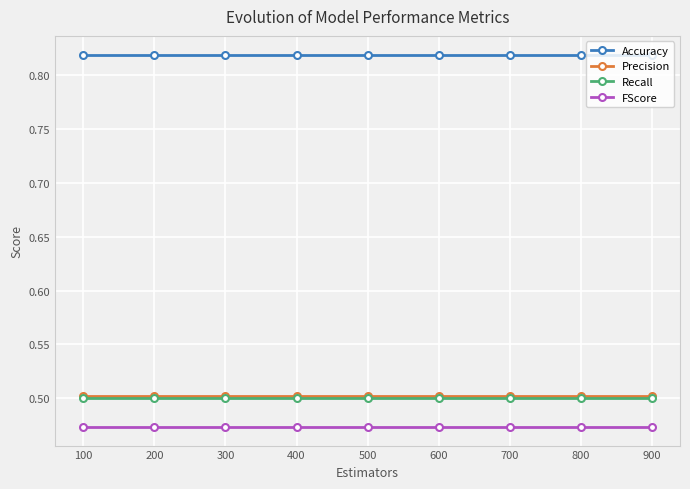

True or false: Recall and FScore intersect in this chart.

False